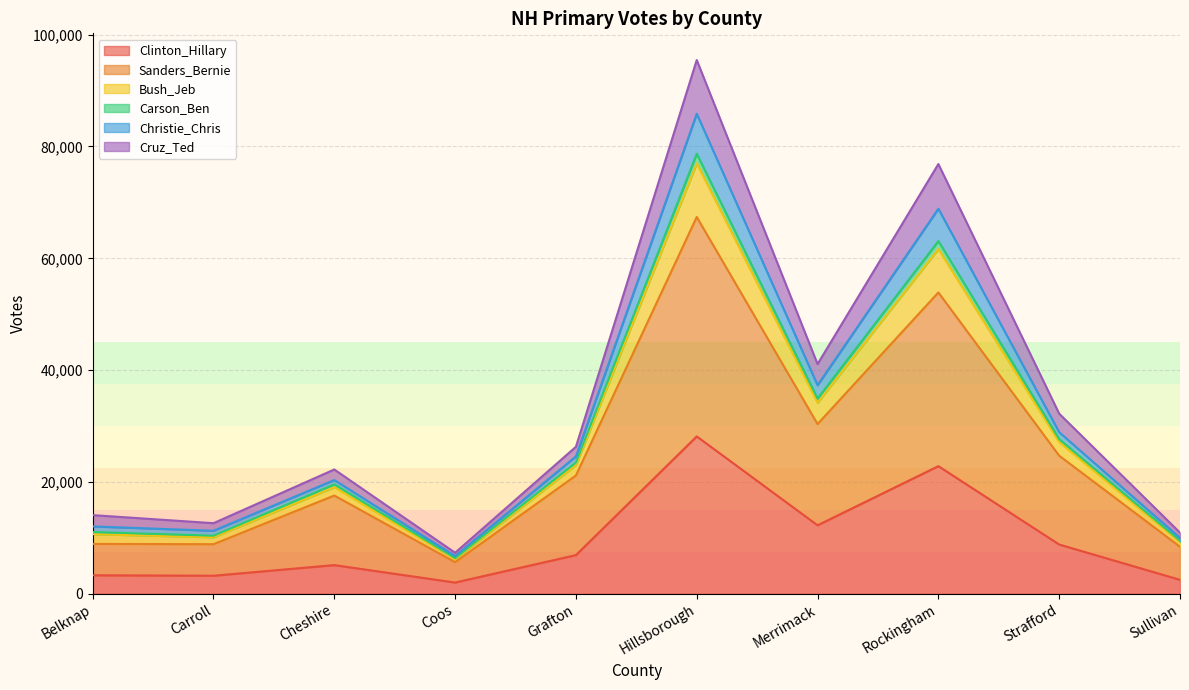

At which category is the sum across all series the highest?

Hillsborough